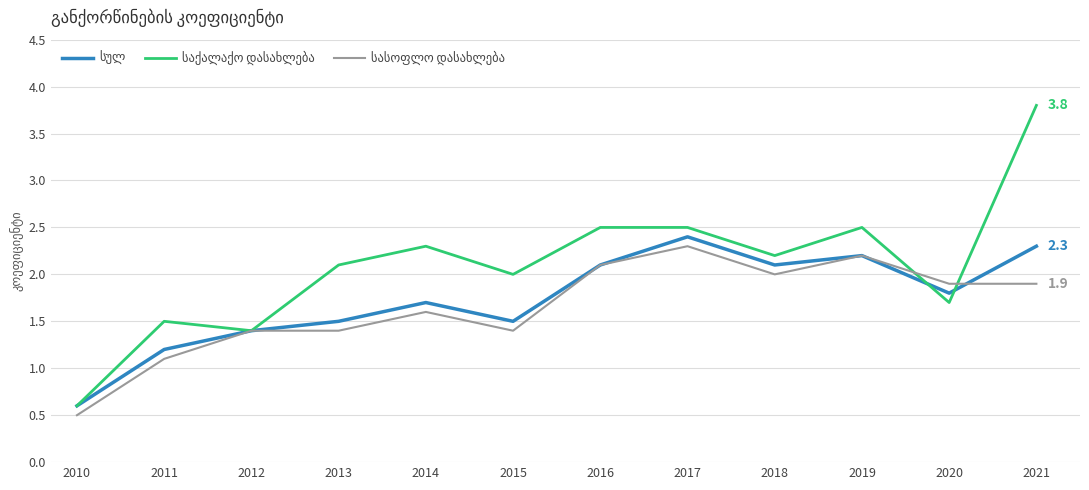

Which category has the highest value across all series?

2021